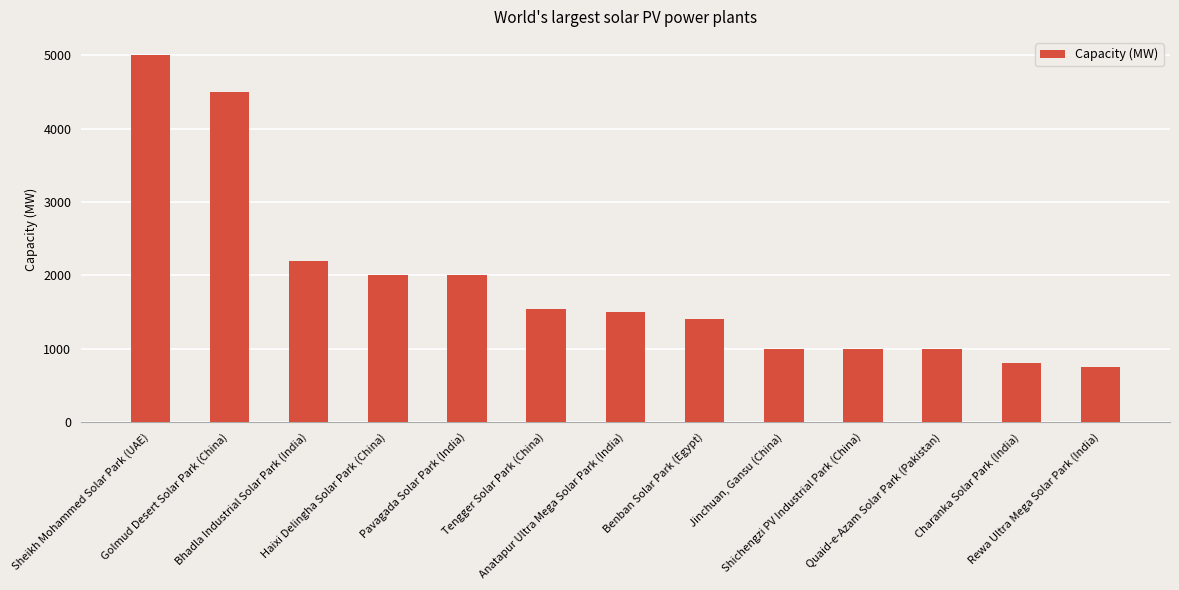

Between Benban Solar Park (Egypt) and Rewa Ultra Mega Solar Park (India), which is larger?

Benban Solar Park (Egypt)